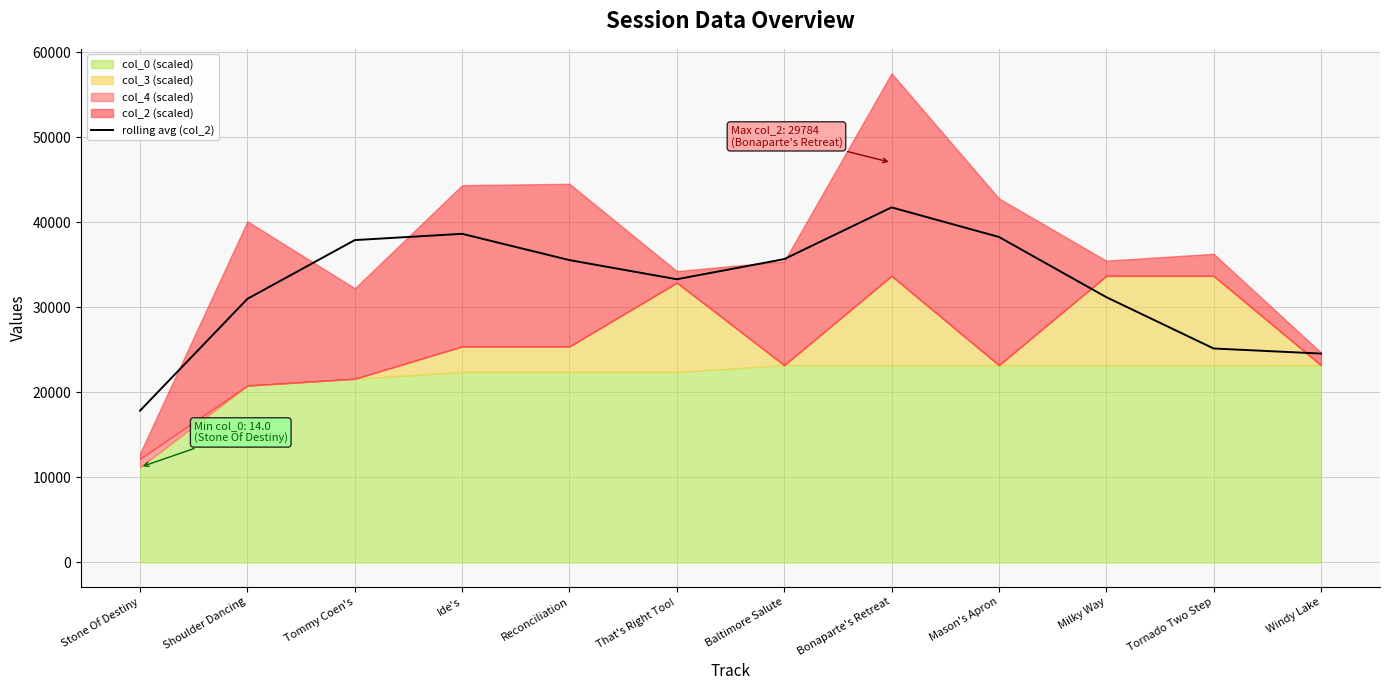

Between That's Right Too! and Tornado Two Step, which is larger?

That's Right Too!